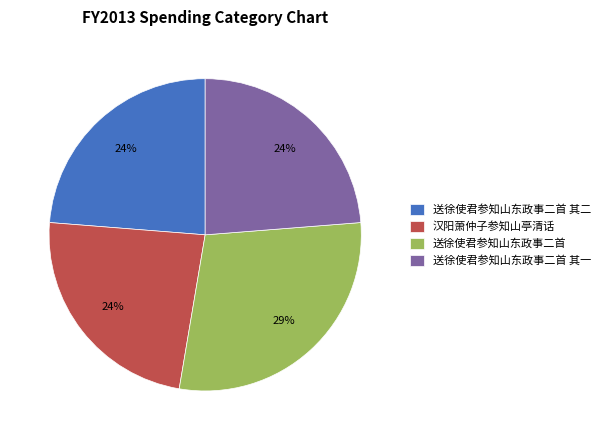

The 汉阳萧仲子参知山亭清话 slice represents 31% of the pie. True or false?

False